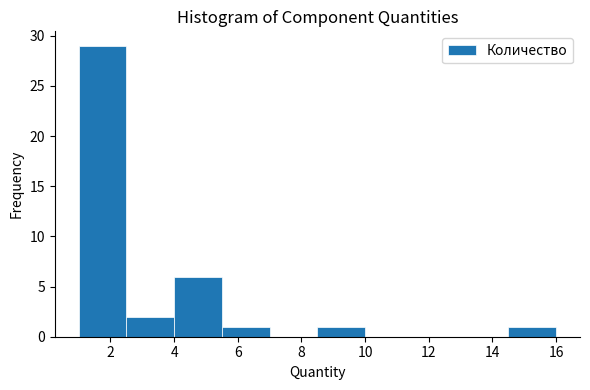

Reading left to right, transcribe this chart: for each bar, give the range it covers on the x-axis and its height. Neither the bar edges nor the heights are printed on the chart, so give them approximately, as read against the axes.

1.0 to 2.5: 29
2.5 to 4.0: 2
4.0 to 5.5: 6
5.5 to 7.0: 1
7.0 to 8.5: 0
8.5 to 10.0: 1
10.0 to 11.5: 0
11.5 to 13.0: 0
13.0 to 14.5: 0
14.5 to 16.0: 1